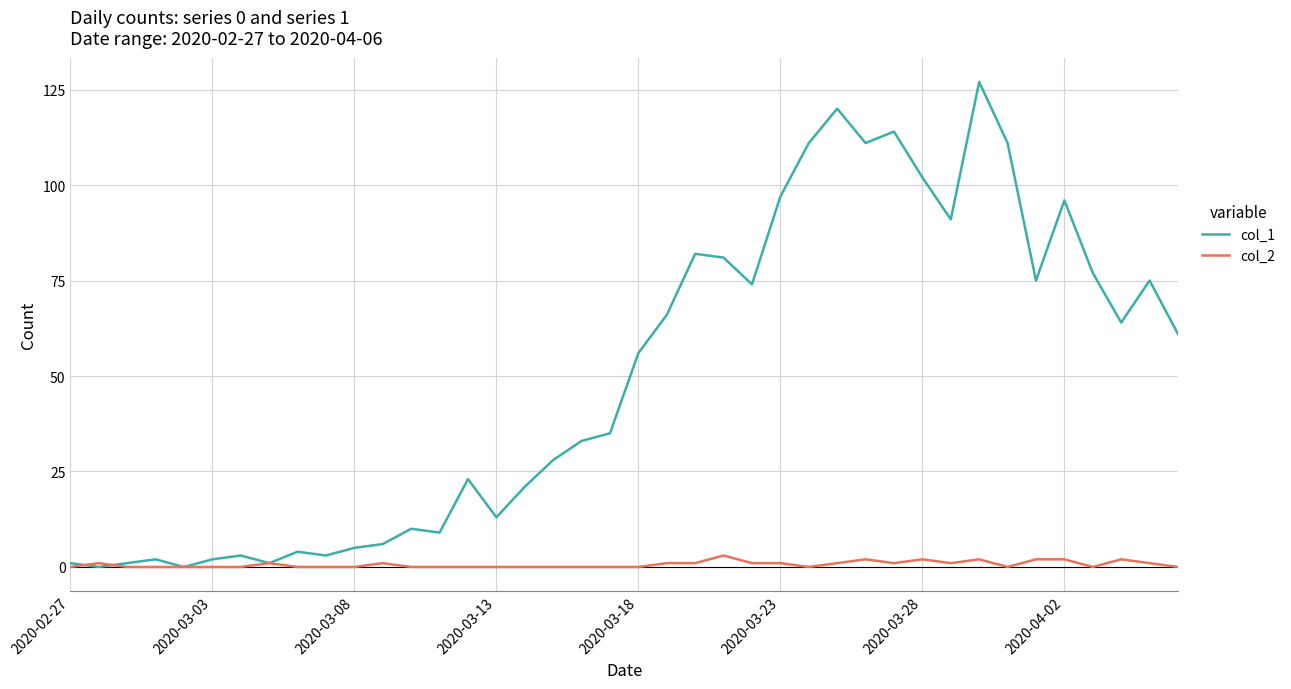

What is the average value of the col_1 series?

50